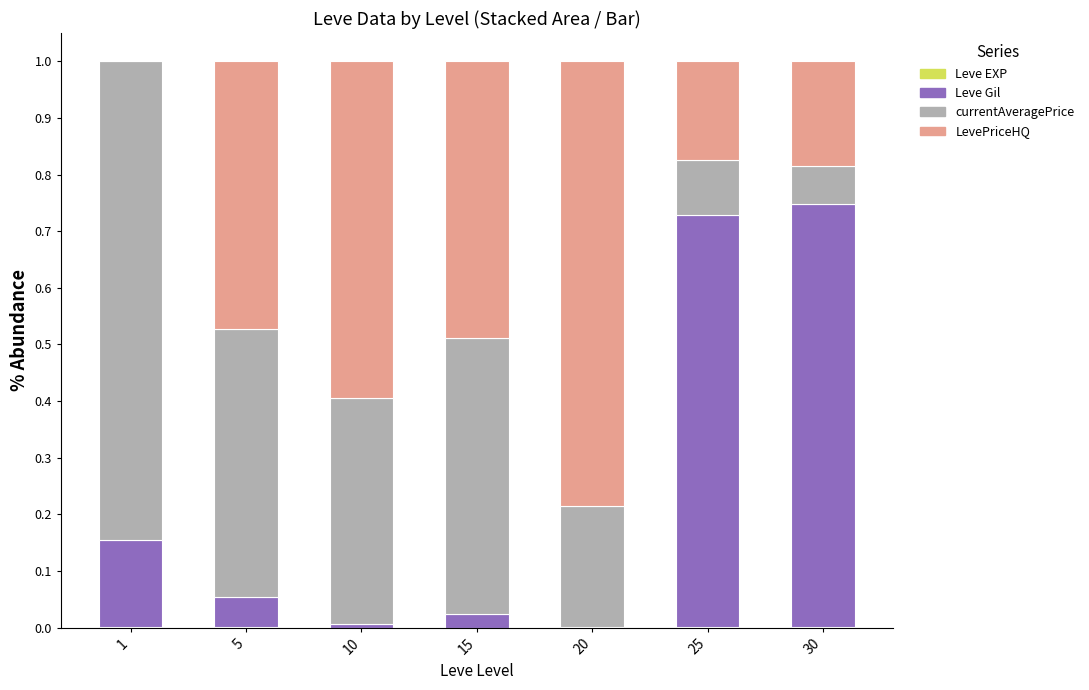

How many data points does each series have?

7